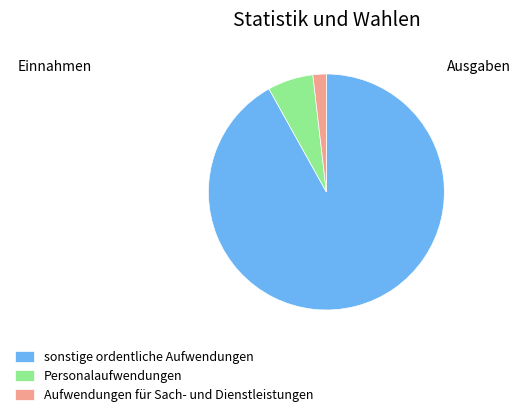

Do Aufwendungen für Sach- und Dienstleistungen and Personalaufwendungen together represent more than half of the pie?

No